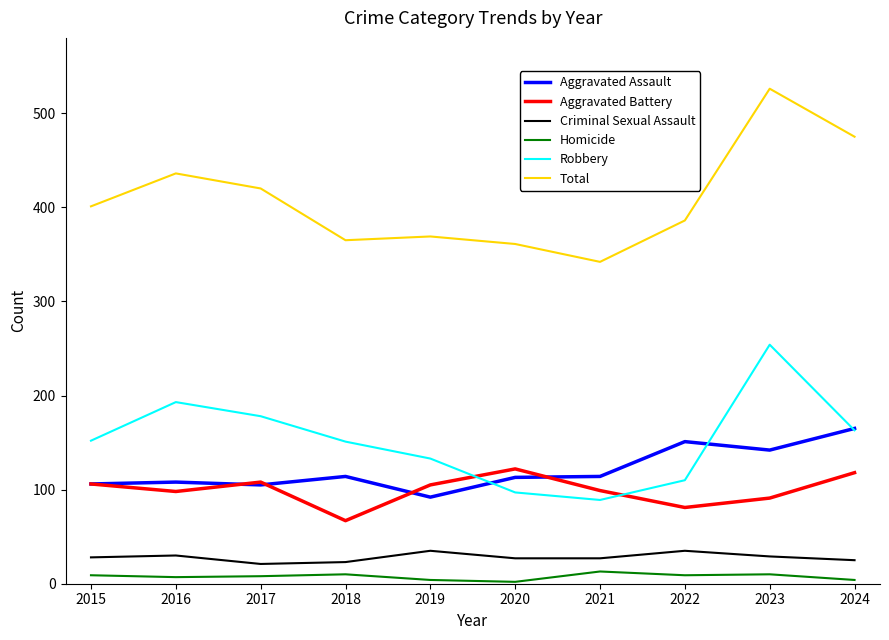

Which series has the largest range (max minus min)?

Total